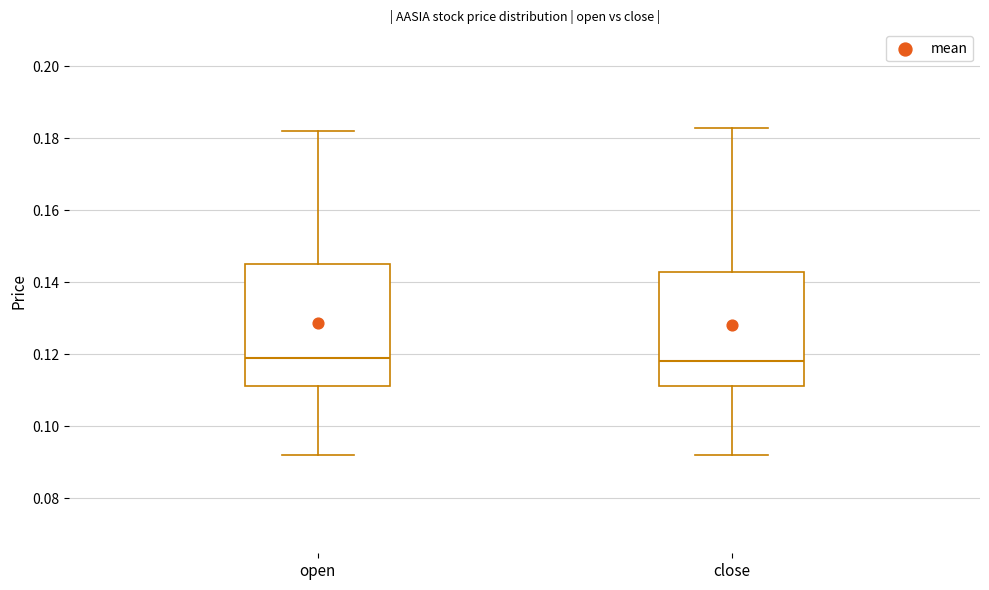

Reading left to right, read every box against the y-axis: the position of its median line, the range the box covers, and the ends of its whiskers. The values are not printed on the chart, so give them approximately, as read against the axis.

open: median 0.120, box 0.112 to 0.146, whiskers 0.092 to 0.182
close: median 0.118, box 0.112 to 0.144, whiskers 0.092 to 0.184